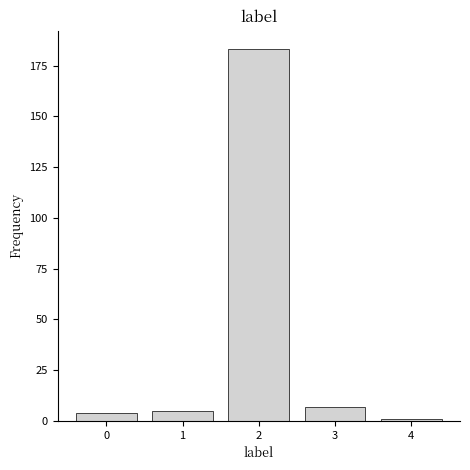

Reading right to left, list all the values displayed in this chart.

4=1	3=7	2=183	1=5	0=4